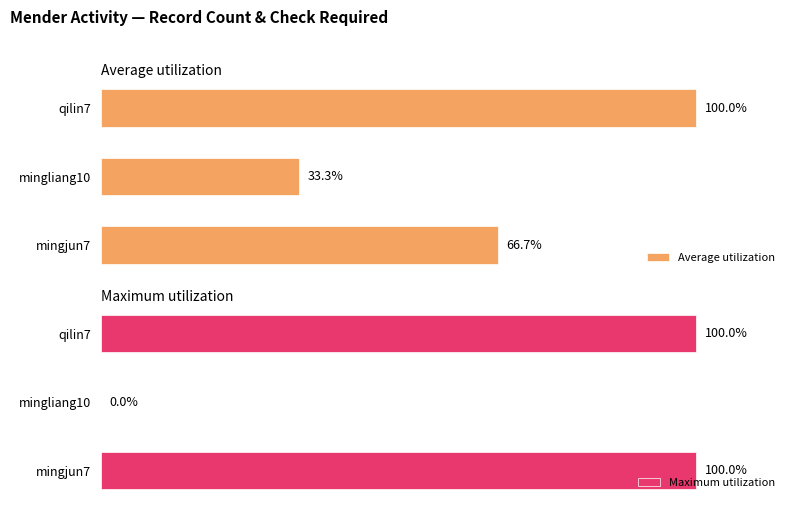

At how many categories does at least one series exceed 4?

3